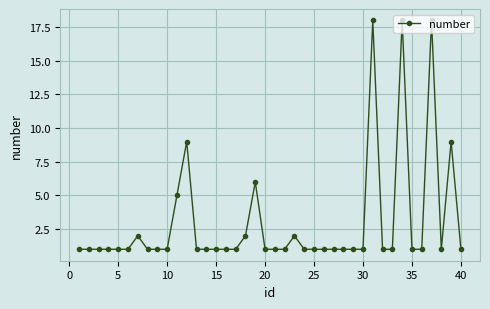

How many lines are shown in the chart?

1